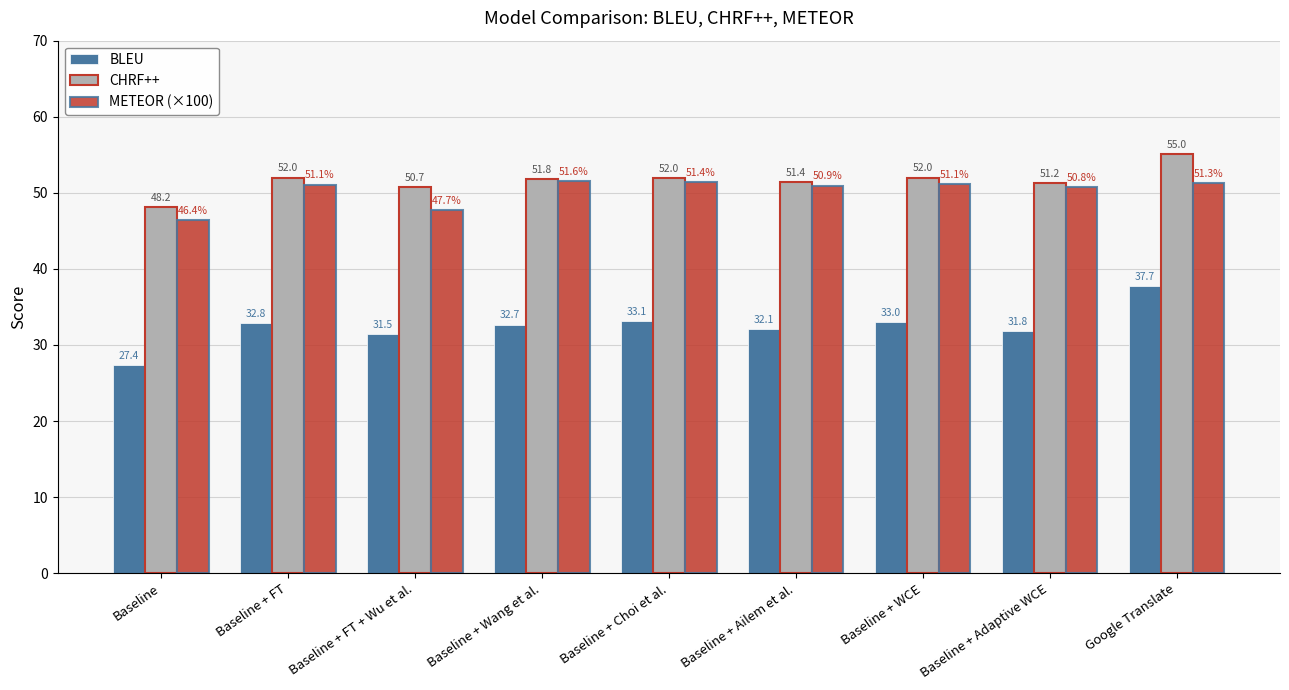

What is the sum of all CHRF++ values?

464.4